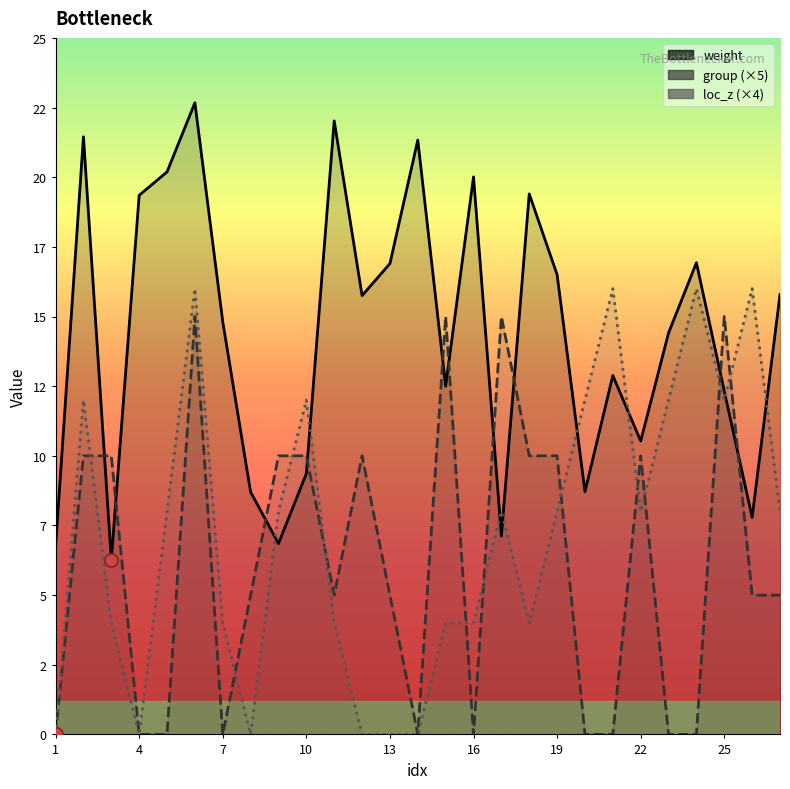

What are all the series names shown in the legend?

weight, group (×5), loc_z (×4)